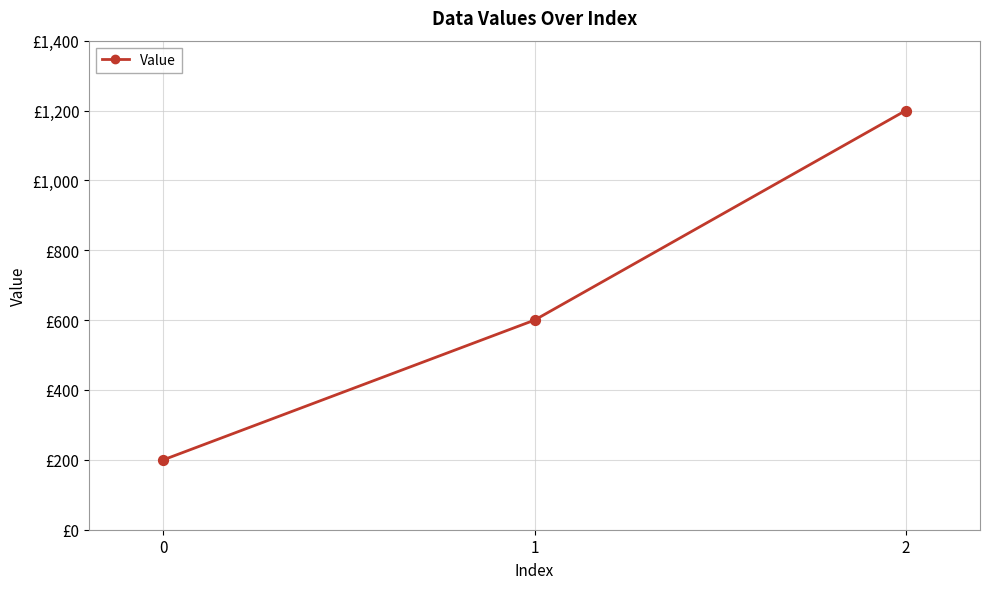

Which has a higher value, 2 or 0?

2